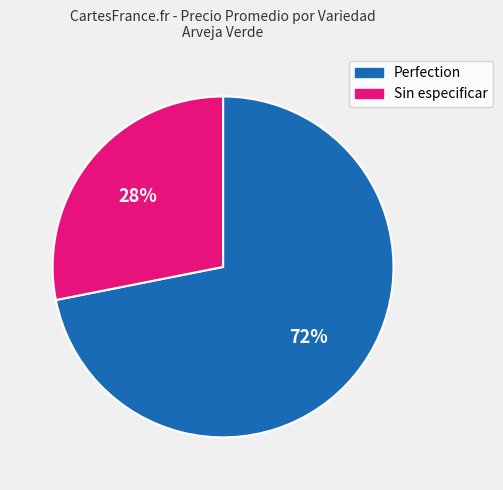

Count the number of slices in the pie.

2